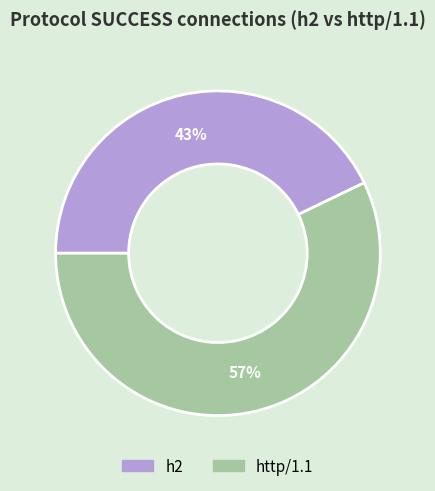

To the nearest percent, what is the average slice percentage?

50%